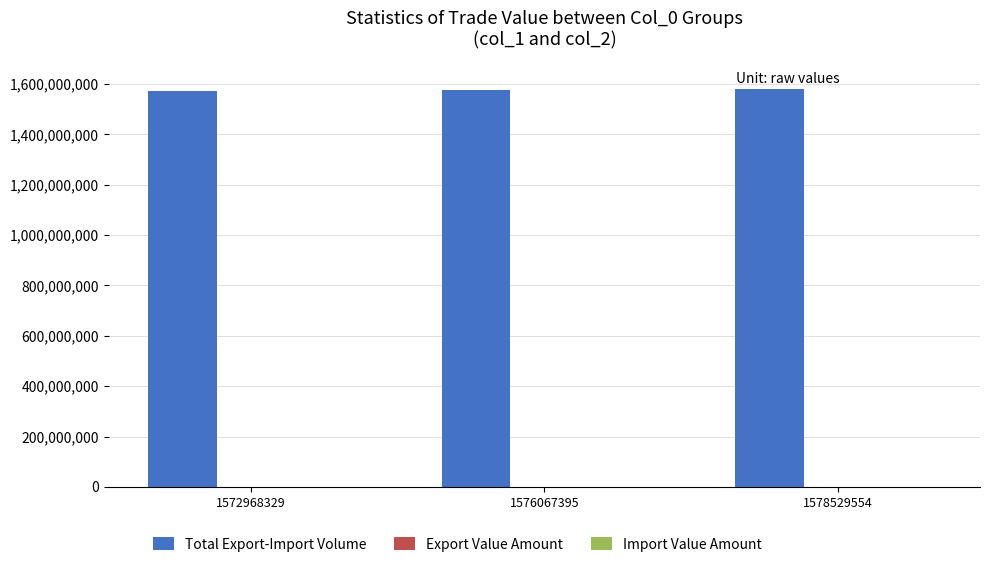

Which series has the largest total across all categories?

Total Export-Import Volume